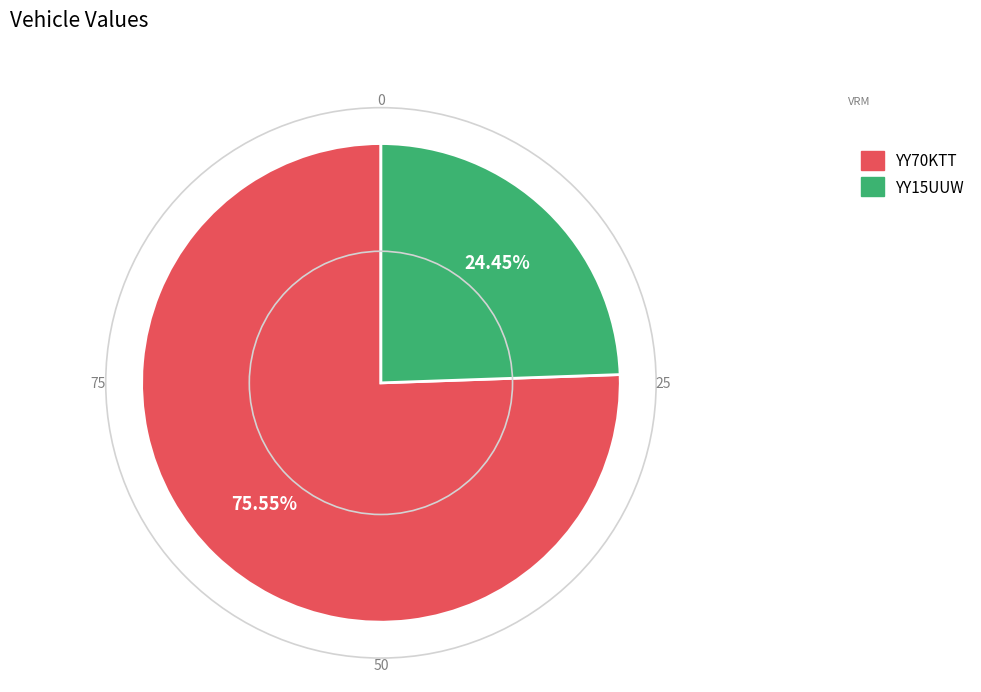

What is the majority slice?

YY70KTT